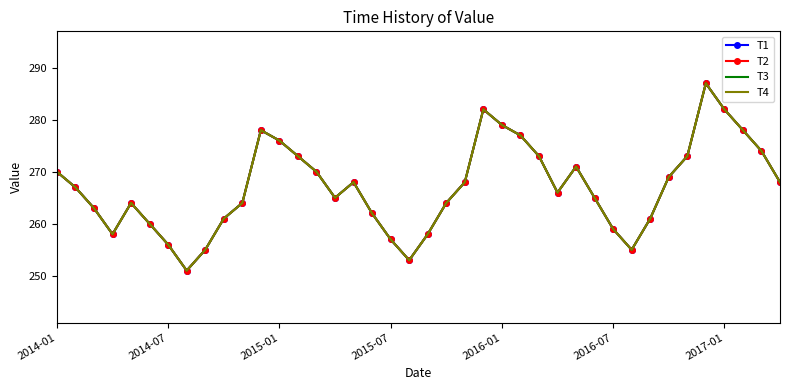

True or false: T3 and T4 intersect in this chart.

False